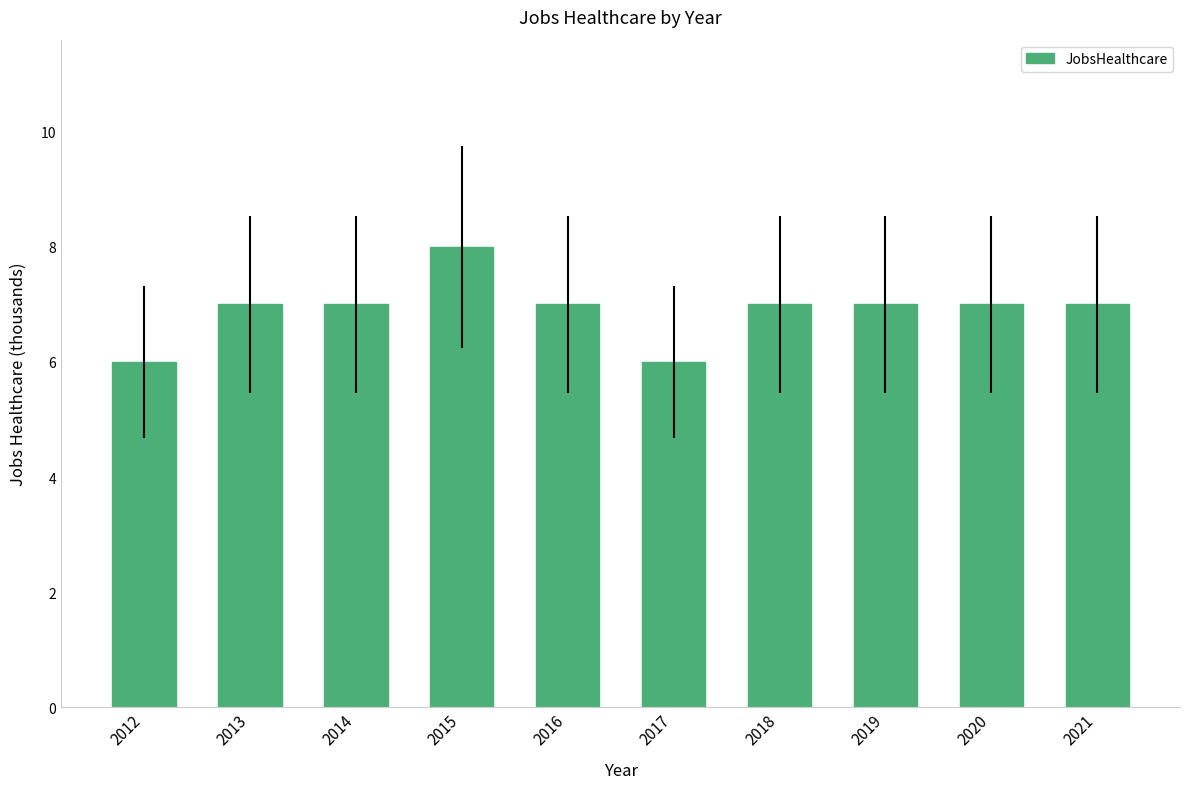

Reading left to right, extract all data points from this chart.

2012=6	2013=7	2014=7	2015=8	2016=7	2017=6	2018=7	2019=7	2020=7	2021=7